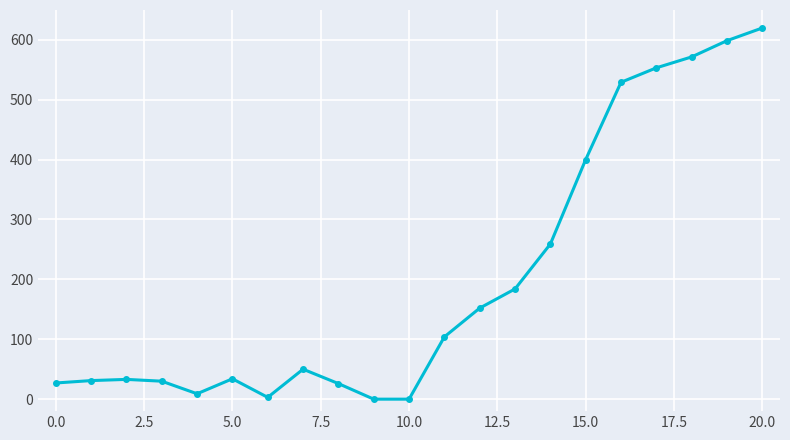

What is the difference between the maximum and minimum values?

619.7